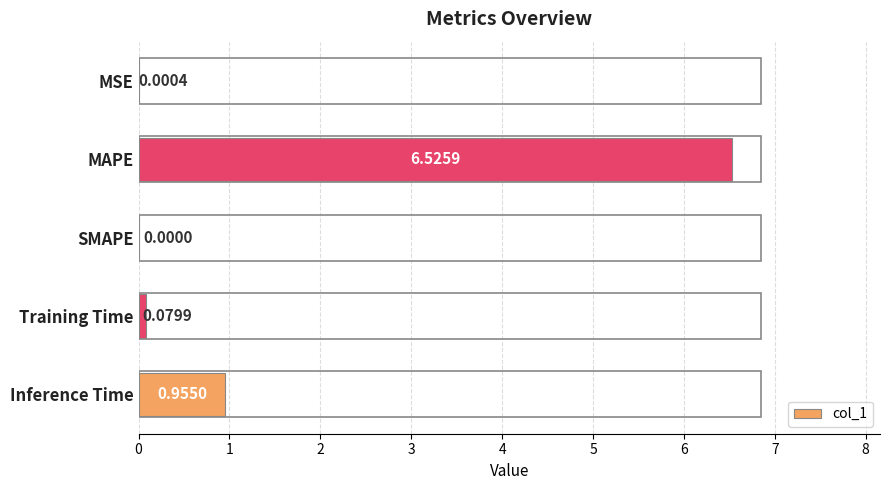

Which label corresponds to the largest value in the chart?

MAPE